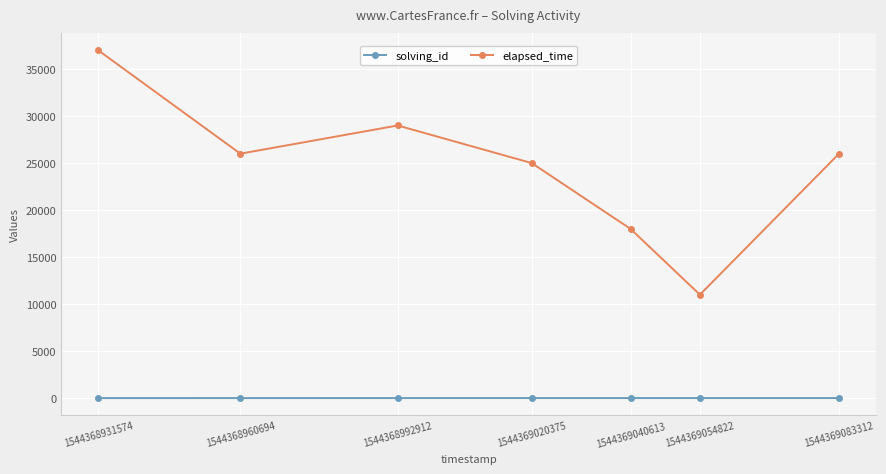

How many interior local peaks does the elapsed_time series have?

1